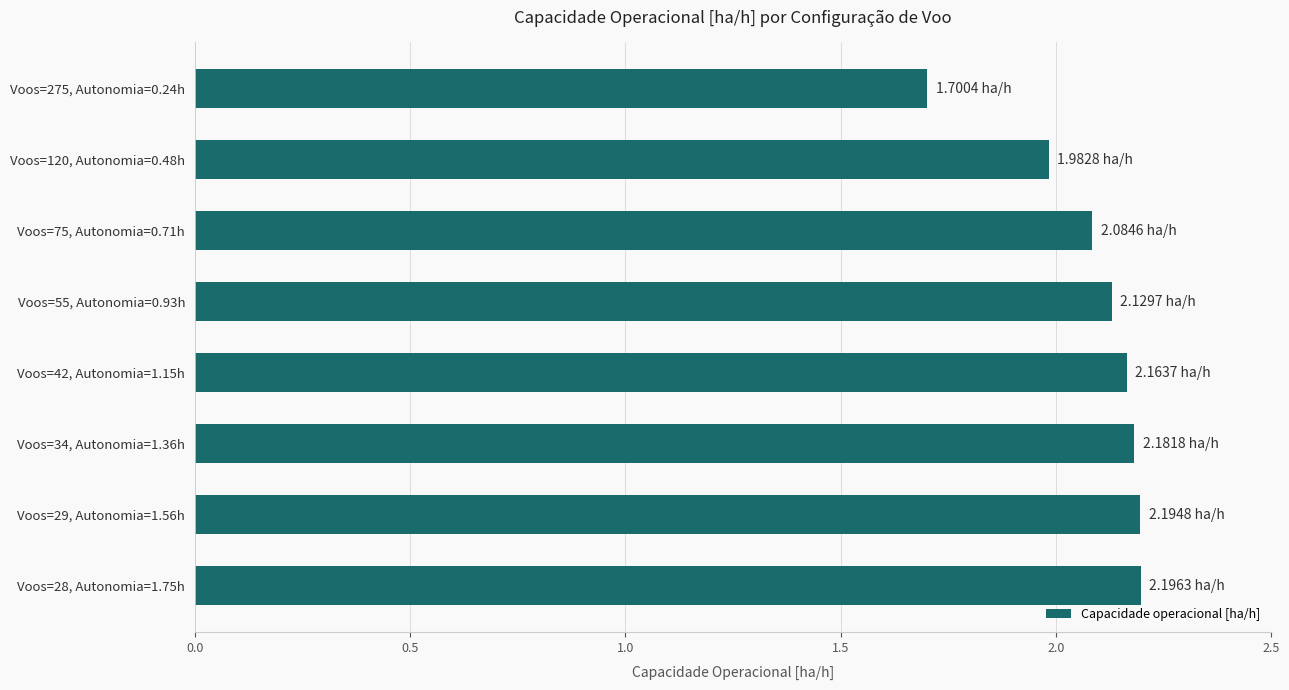

List the labels in order of value, smallest first.

Voos=275, Autonomia=0.24h, Voos=120, Autonomia=0.48h, Voos=75, Autonomia=0.71h, Voos=55, Autonomia=0.93h, Voos=42, Autonomia=1.15h, Voos=34, Autonomia=1.36h, Voos=29, Autonomia=1.56h, Voos=28, Autonomia=1.75h